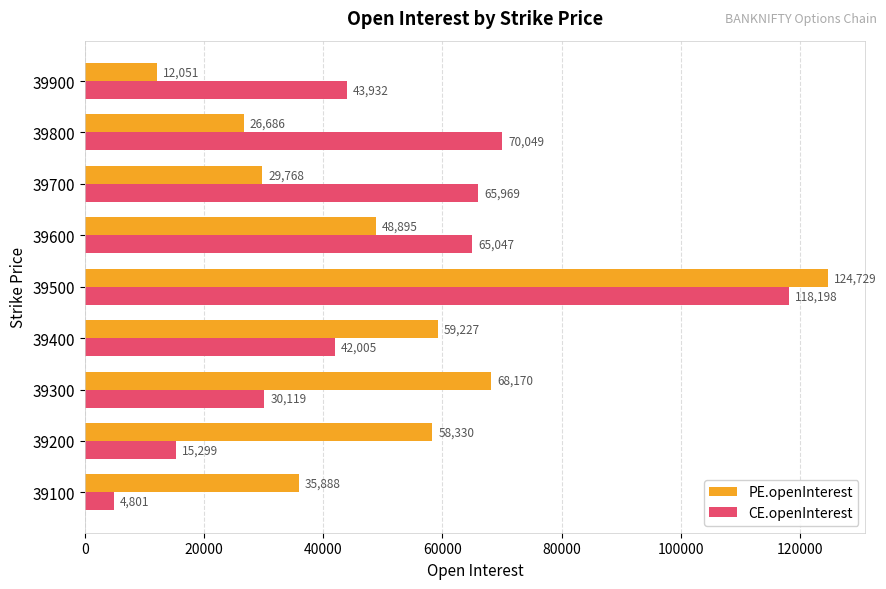

What is the lowest value of the CE.openInterest series?

4801